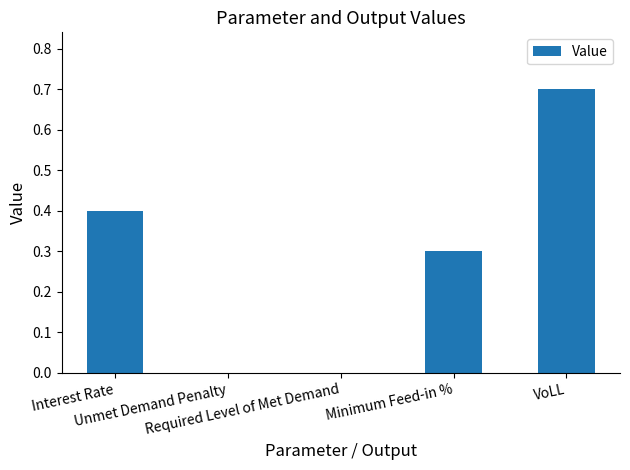

What is the average value?

0.3